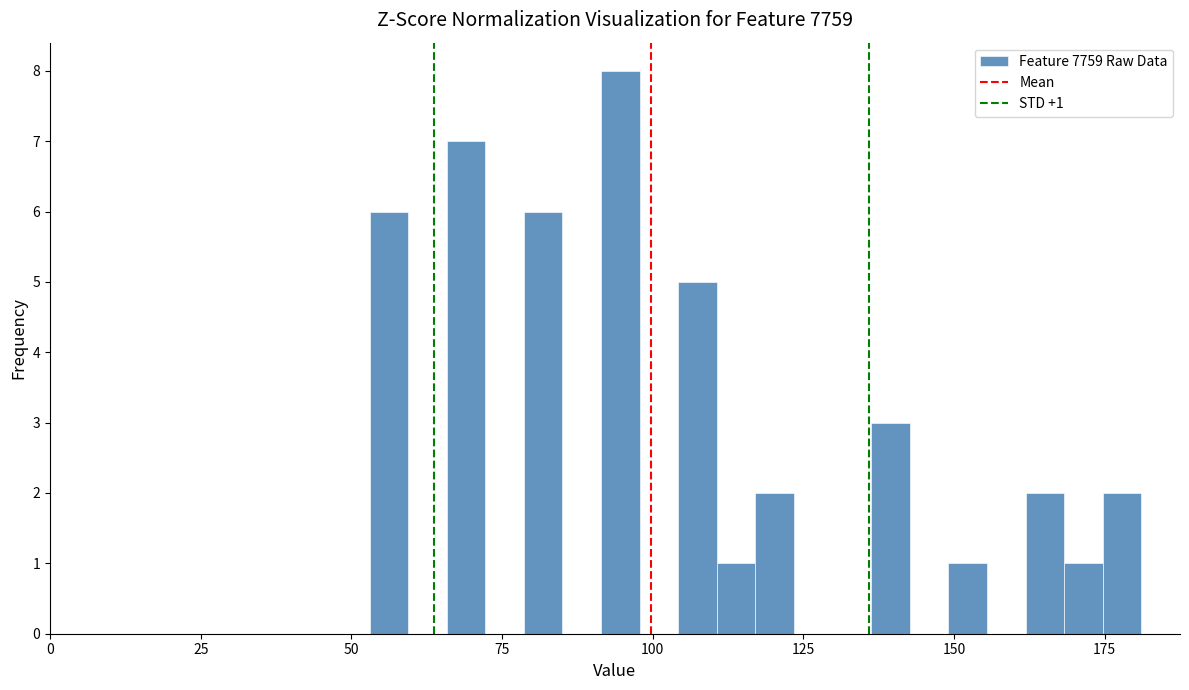

Around what value on the x-axis is the tallest bar? Give the approximate position of its centre, as read against the axis.

95